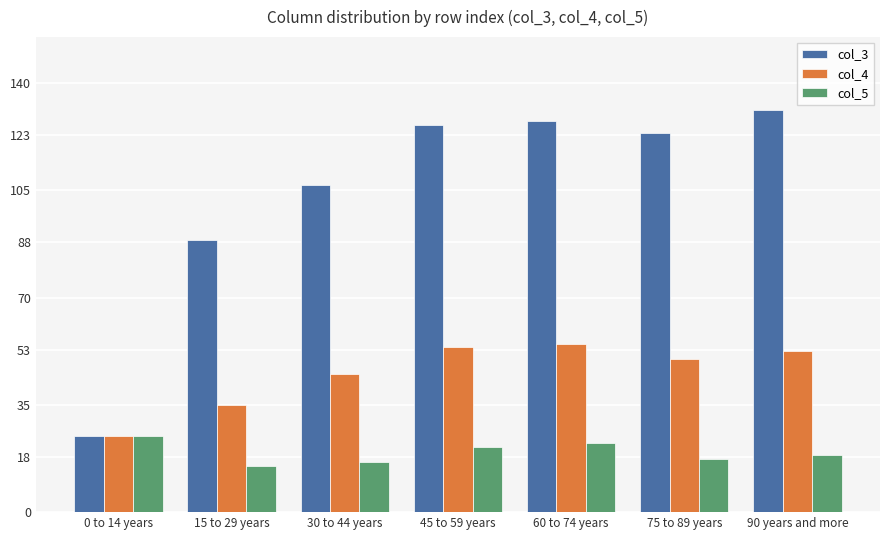

The col_5 series shows 9.2 at 45 to 59 years. True or false?

False